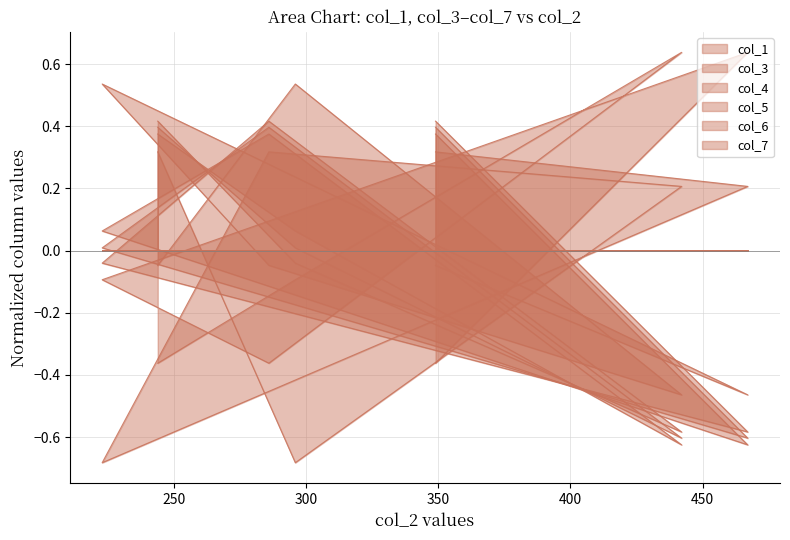

How many data points in col_5 are less than 0?

5